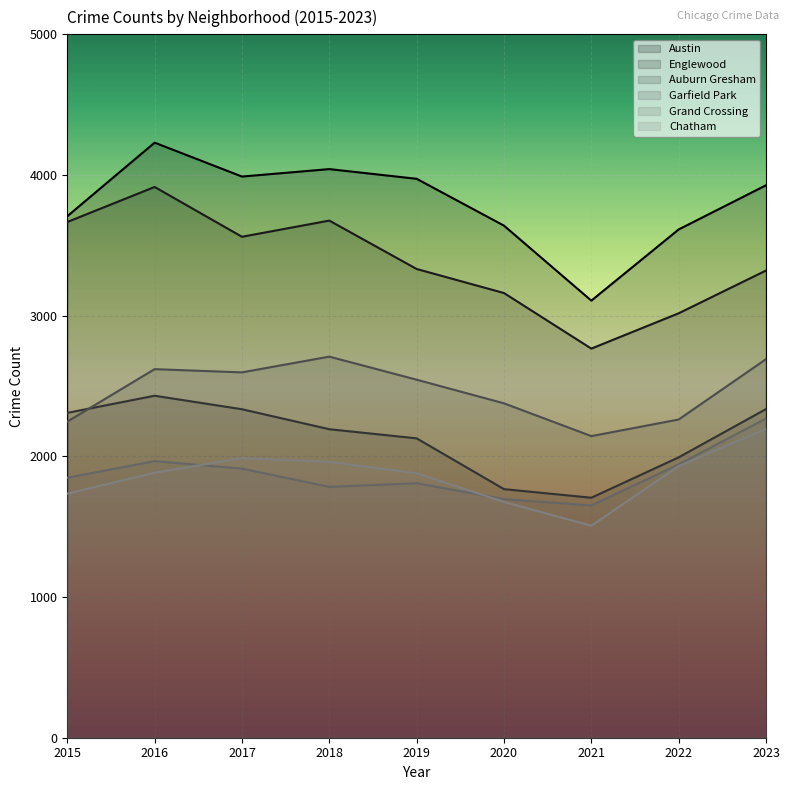

At which category is the sum across all series the highest?

2016